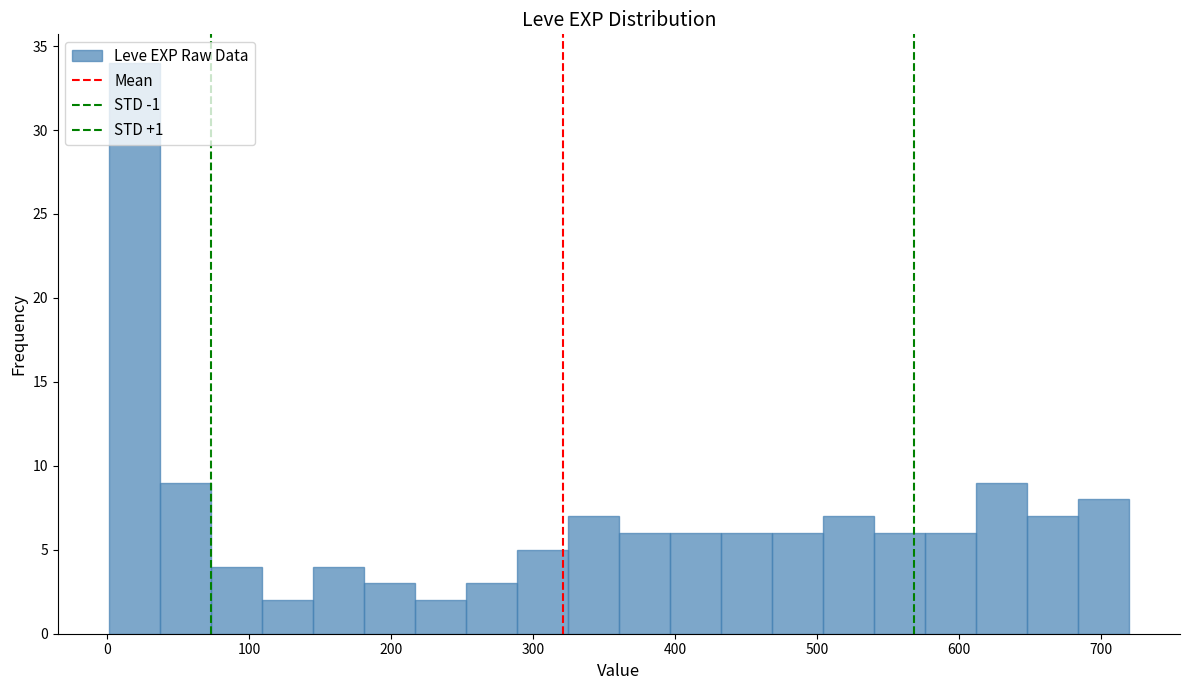

Around what value on the x-axis is the tallest bar? Give the approximate position of its centre, as read against the axis.

20